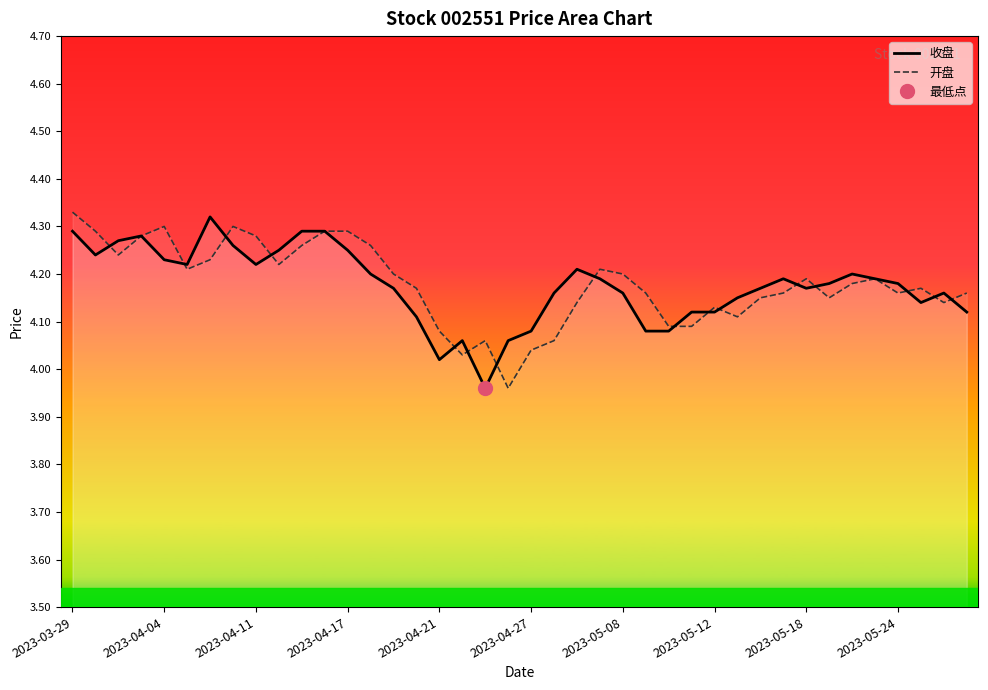

Is it true that 开盘 equals 5.8 at 2023-05-08?

False